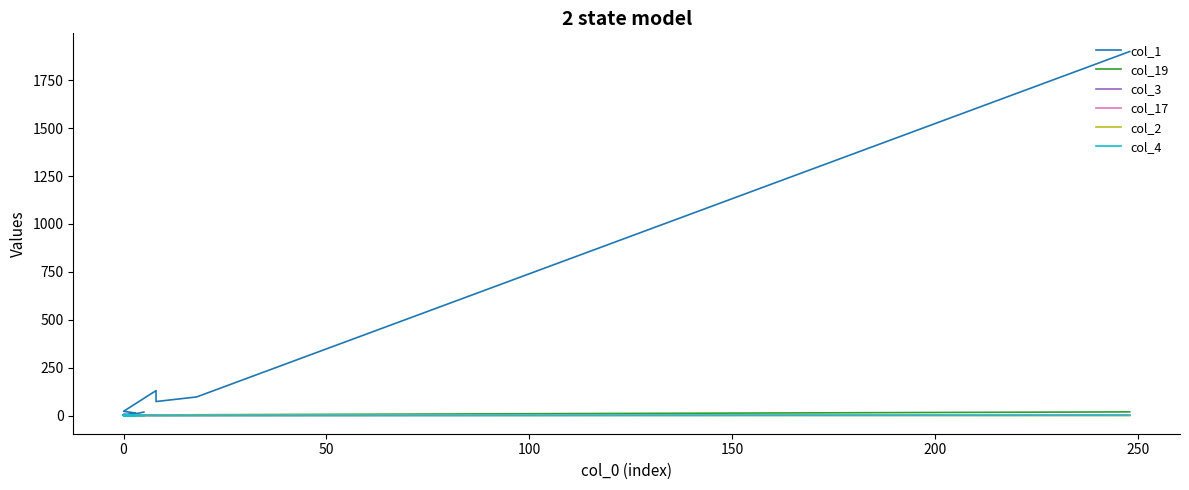

At how many categories does at least one series exceed 1434?

1